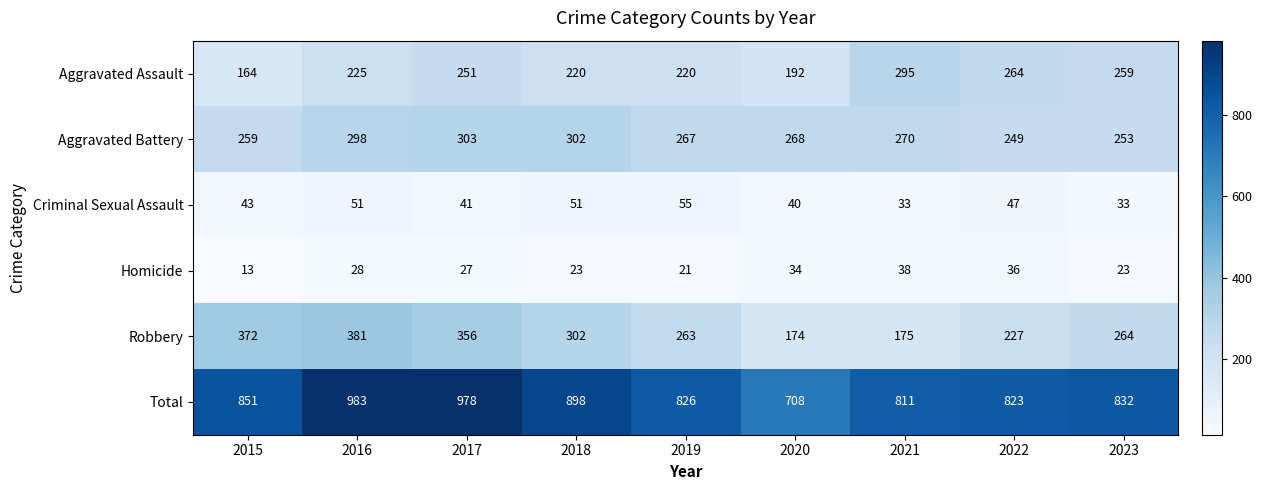

Where is Aggravated Battery nearest to the value 276?

2021